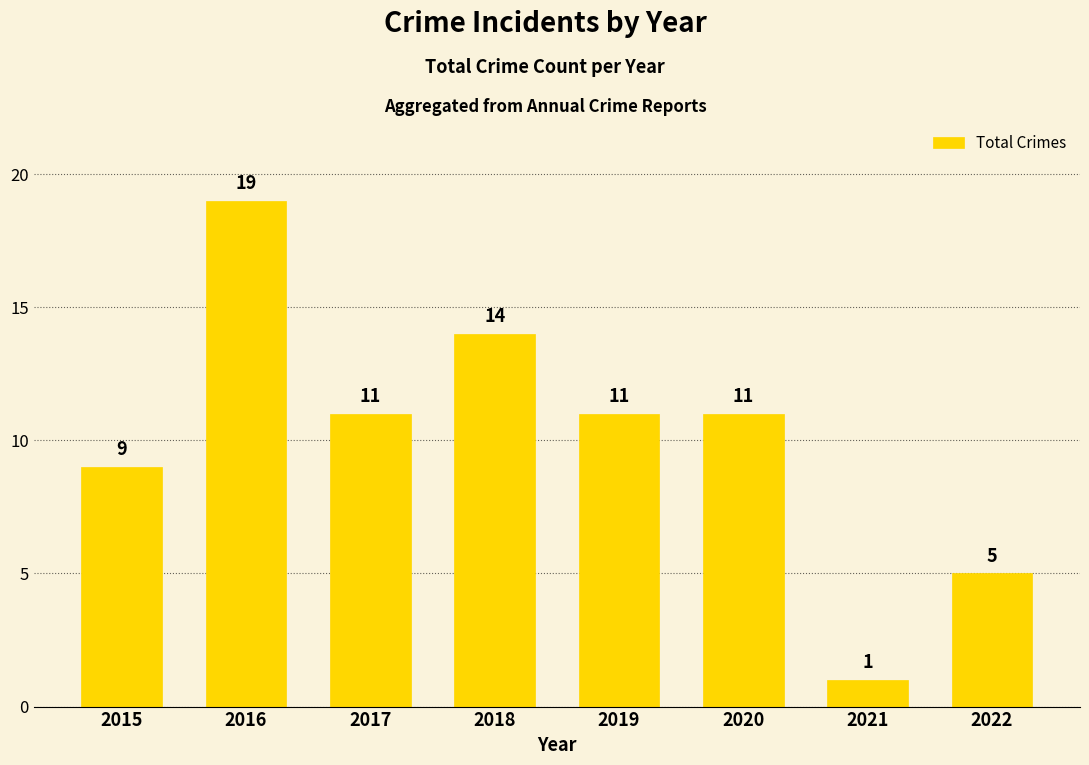

What is the value of the 3rd bar from the left?

11